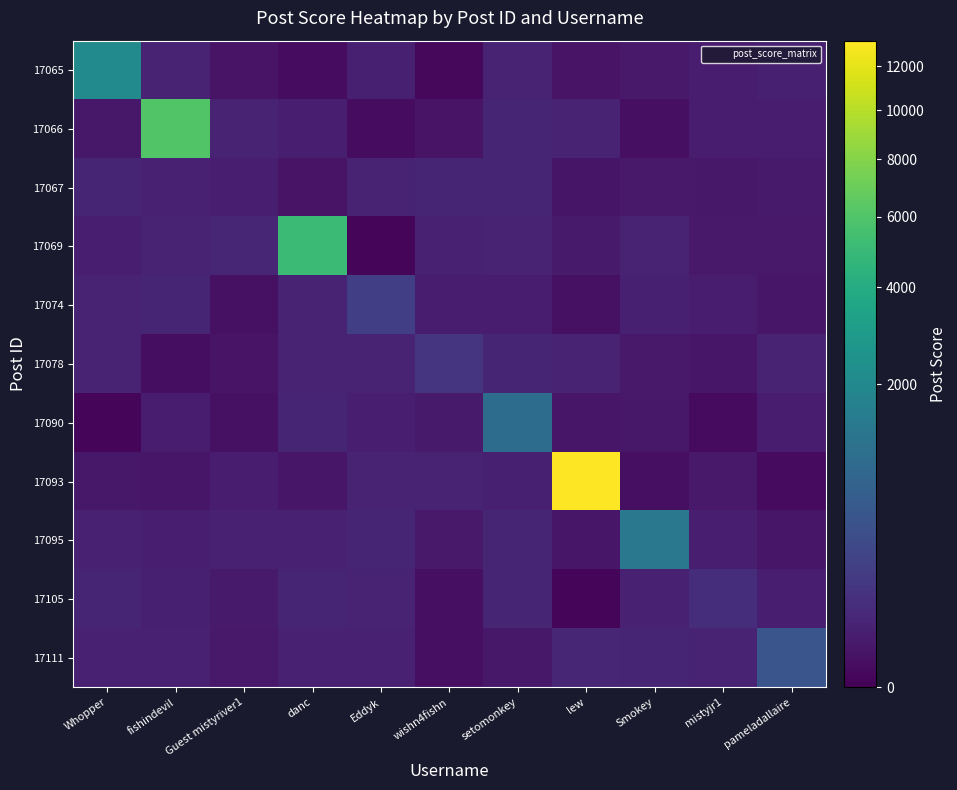

Which series has the largest range (max minus min)?

17093